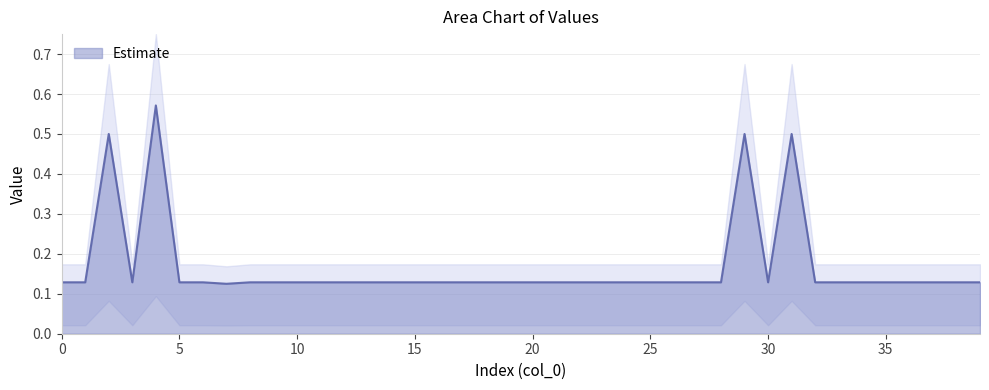

What is the value of the 18th point from the left?

0.1